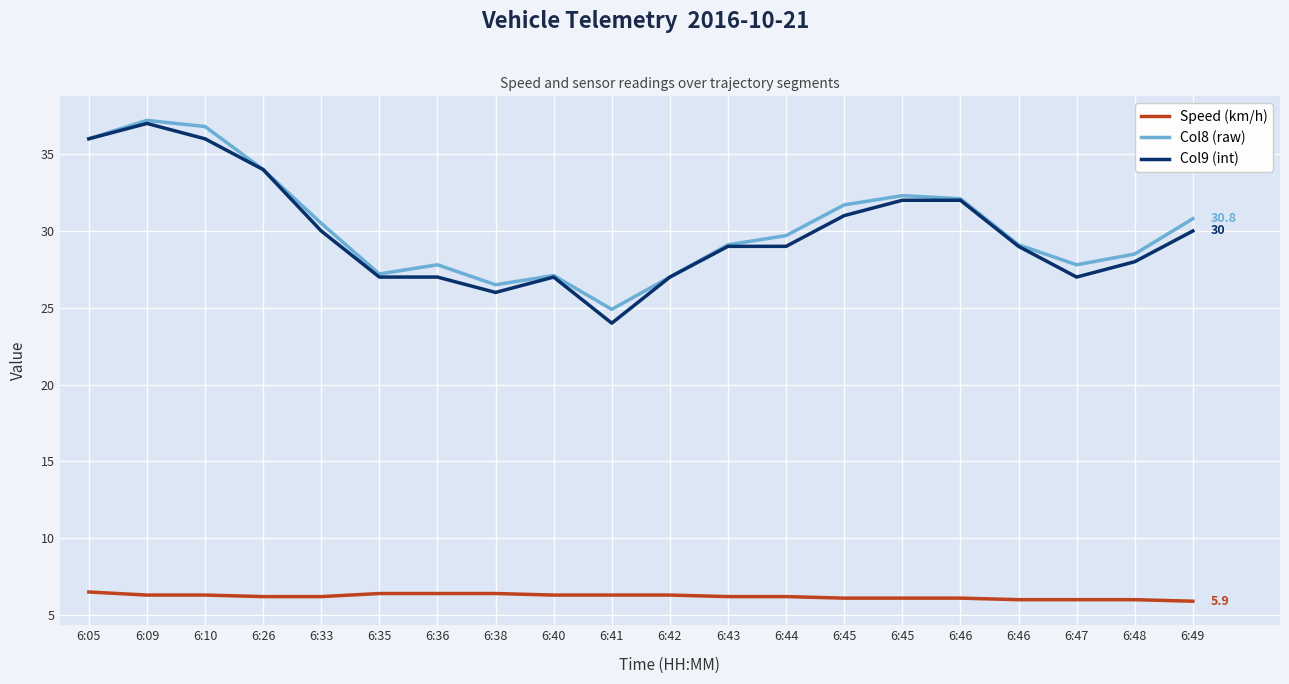

Rank the categories by Speed (km/h) value from lowest to highest.

6:49, 6:46, 6:47, 6:48, 6:45, 6:45, 6:46, 6:26, 6:33, 6:43, 6:44, 6:09, 6:10, 6:40, 6:41, 6:42, 6:35, 6:36, 6:38, 6:05